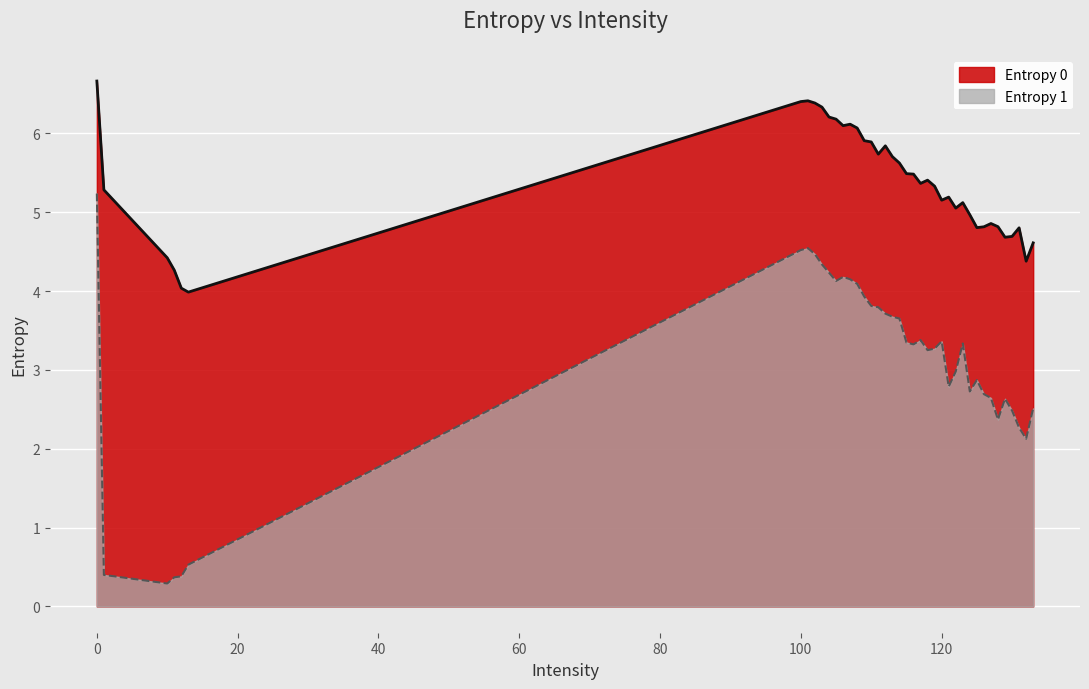

How many lines are shown in the chart?

2